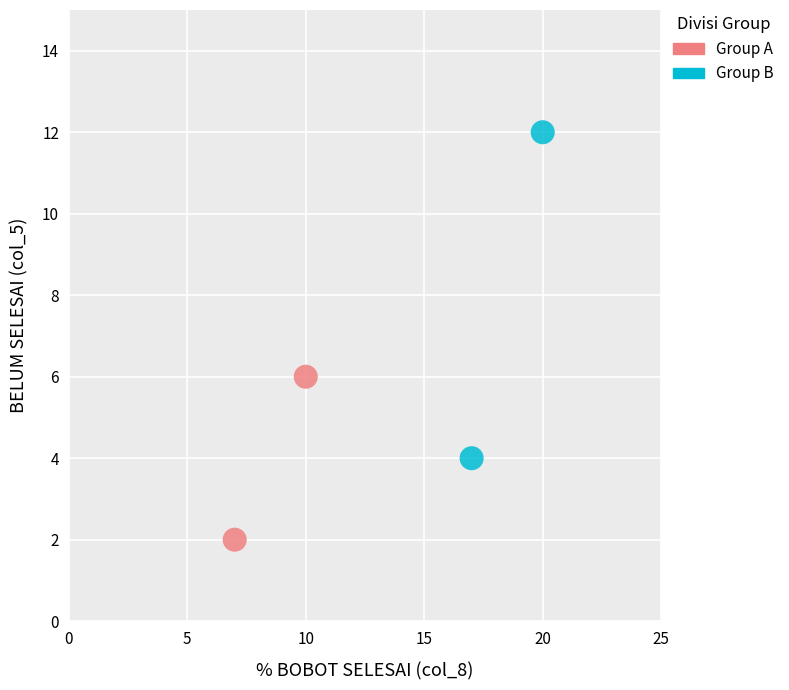

What are all the series names shown in the legend?

Group A, Group B